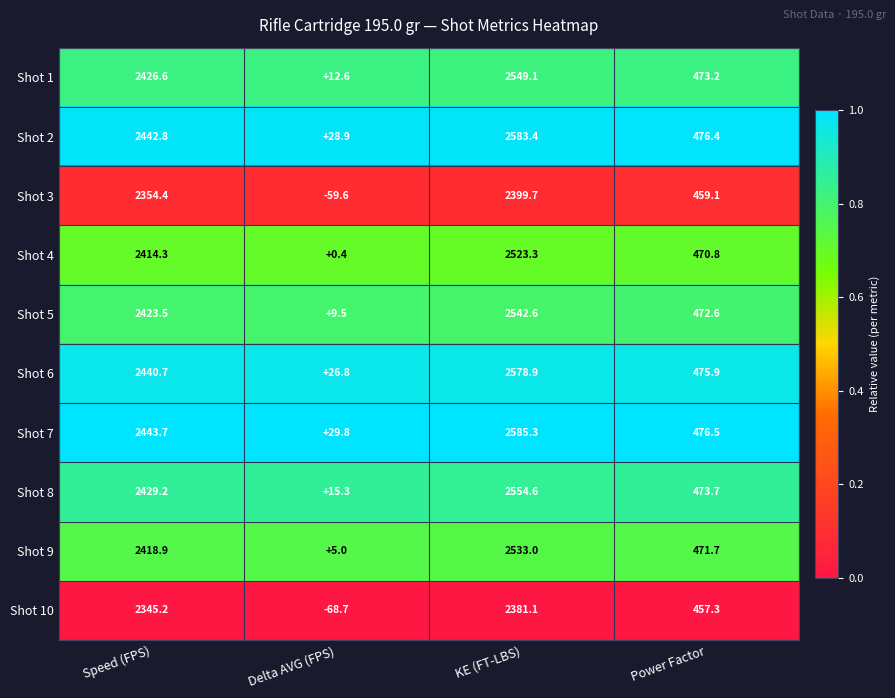

What is the spread (max minus min) of values at Delta AVG (FPS)?

98.5